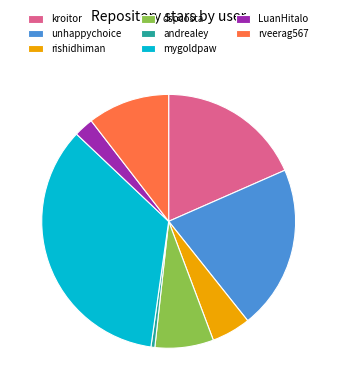

Does rishidhiman account for over 50% of the chart?

No